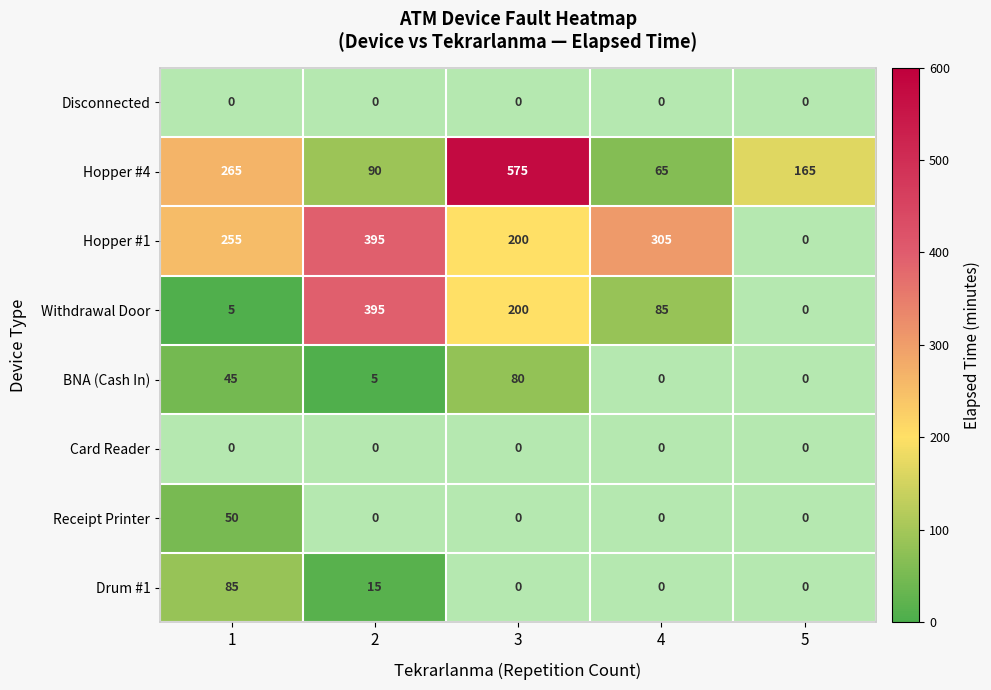

The Hopper #1 series shows 182 at 4. True or false?

False